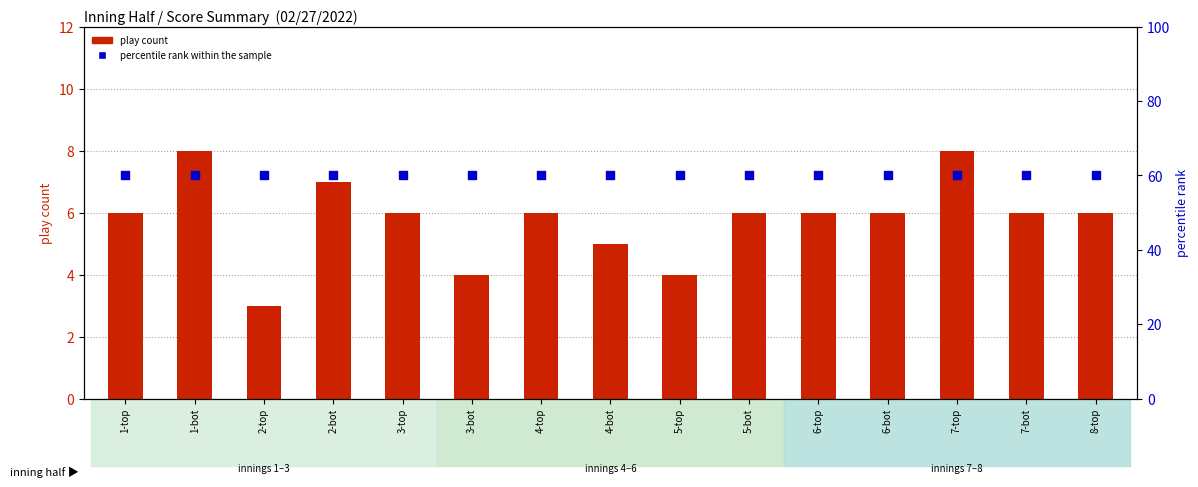

Which series has the largest total across all categories?

percentile rank within the sample